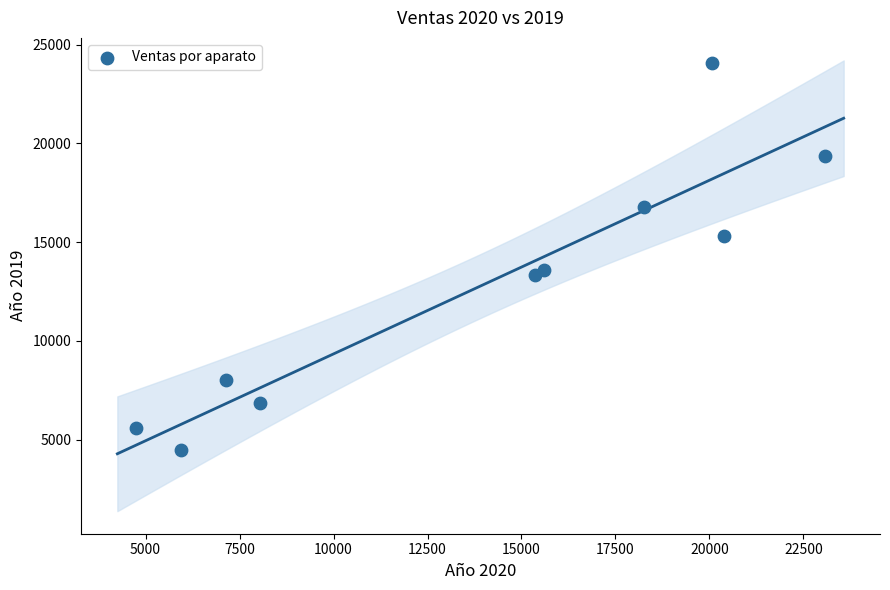

What is the range of Y values (max minus min)?

19621.5